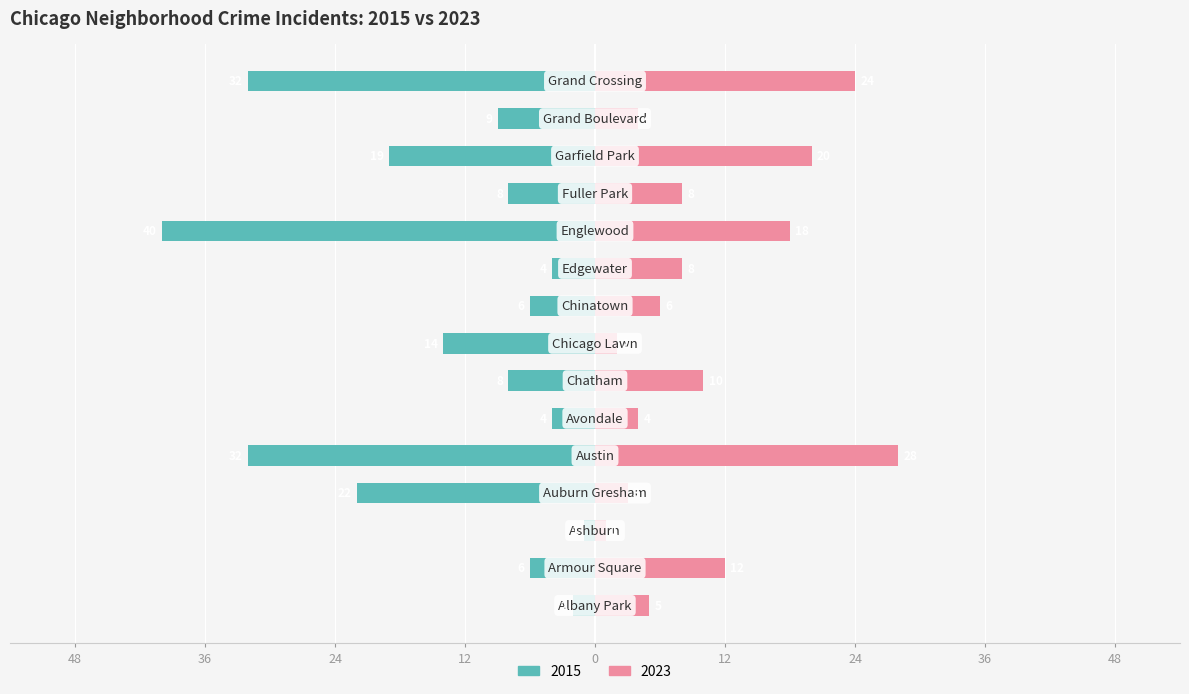

How many bars are there in total?

30